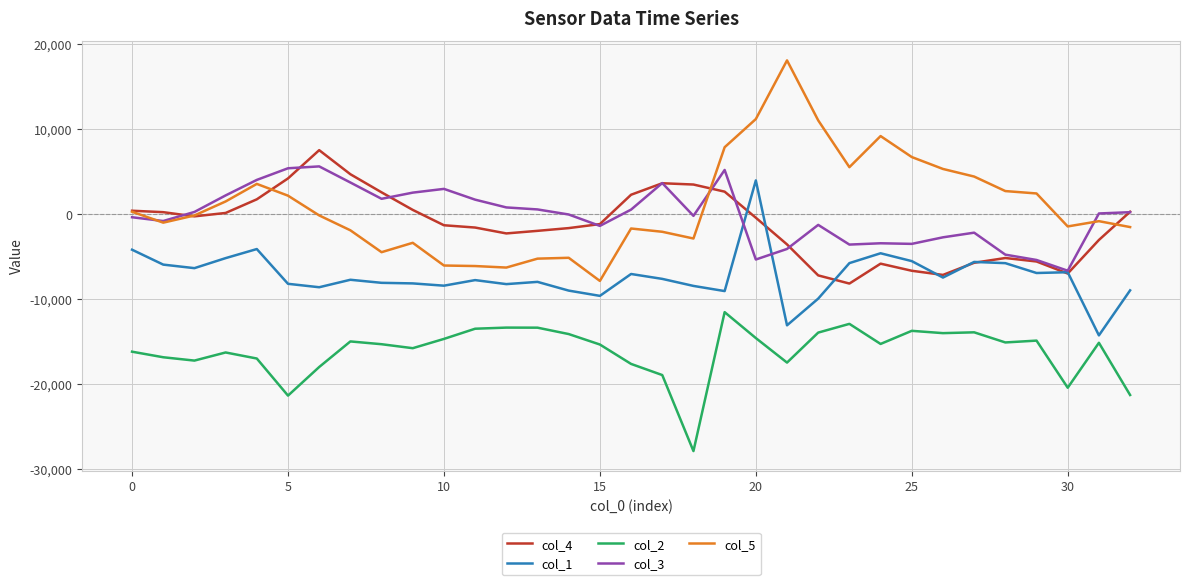

What is the greatest value displayed?

18081